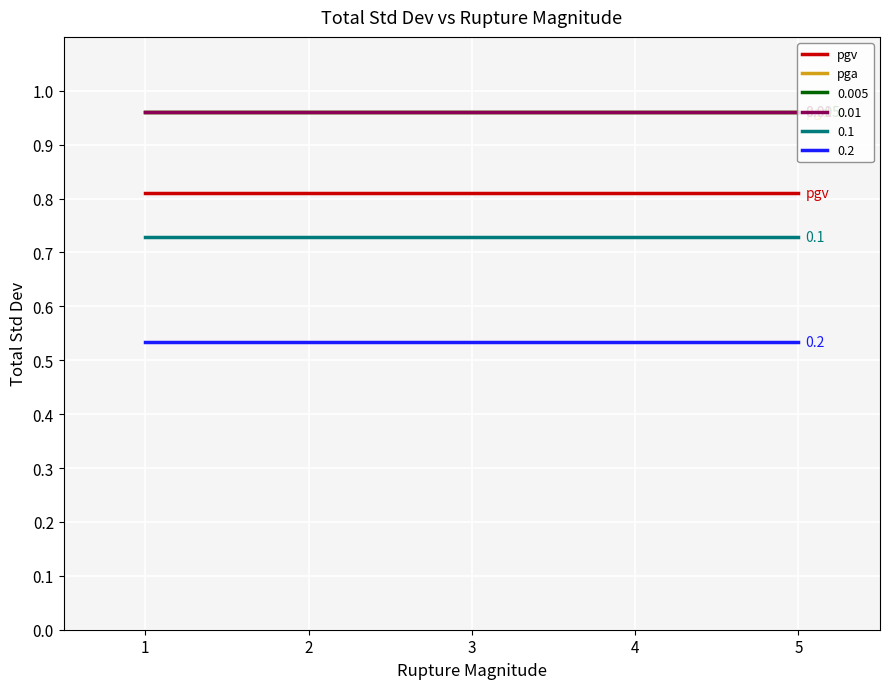

Does the chart have visible grid lines?

Yes